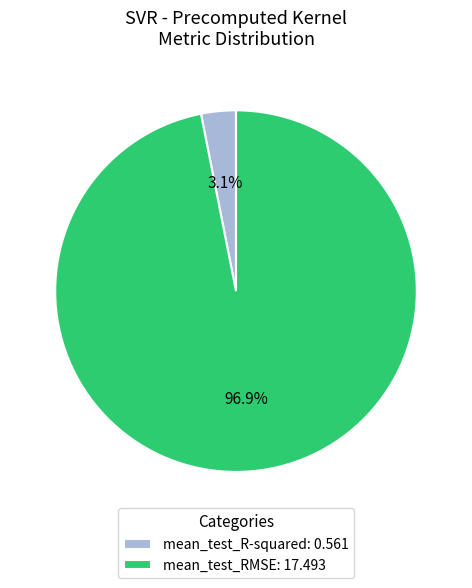

To the nearest percent, what is the difference between the largest and smallest slice percentages?

94%